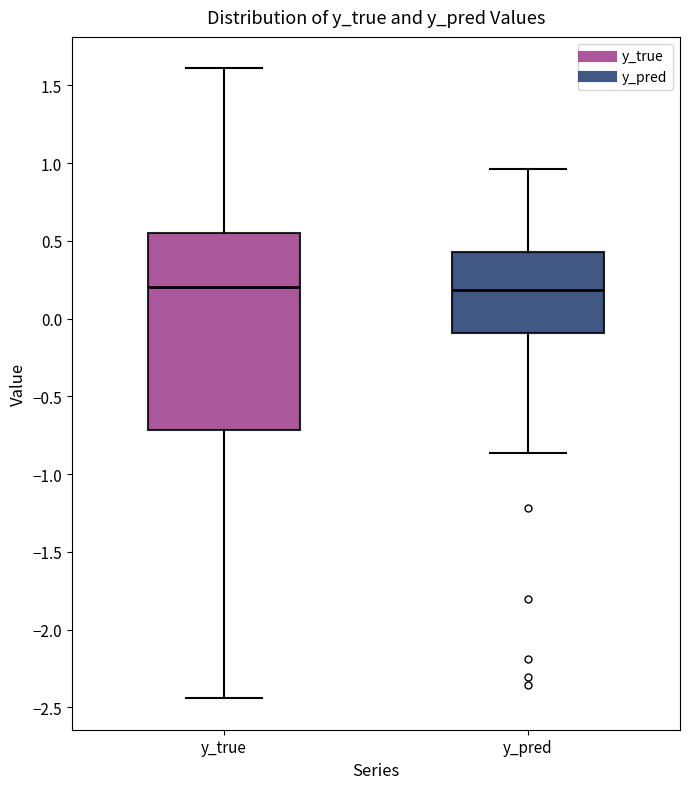

Where does the lower whisker of the box for y_true end on the y-axis? The values are not printed on the chart, so give them approximately, as read against the axis.

-2.45